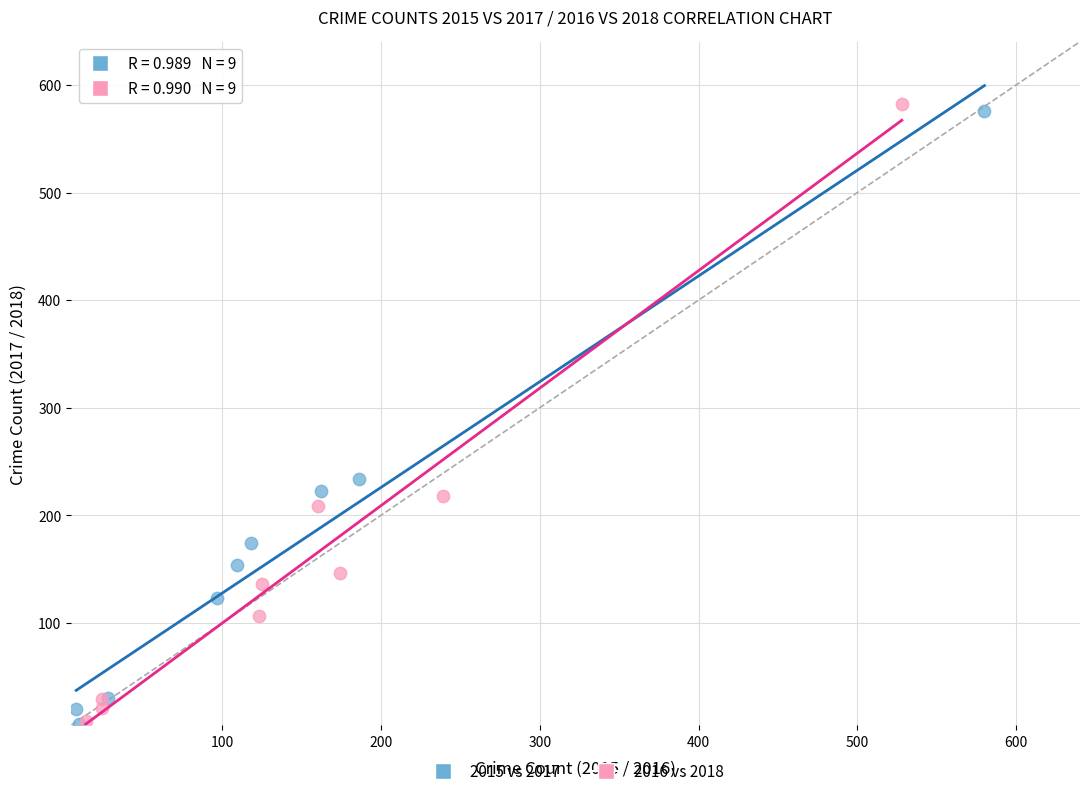

Which series has the largest Y range (max minus min)?

2016 vs 2018